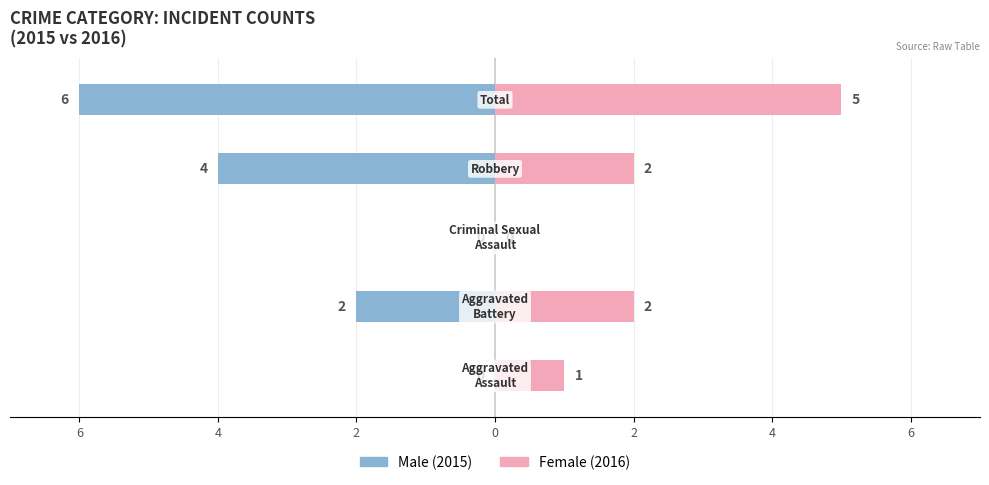

Is it true that Female equals 1 at 4?

False